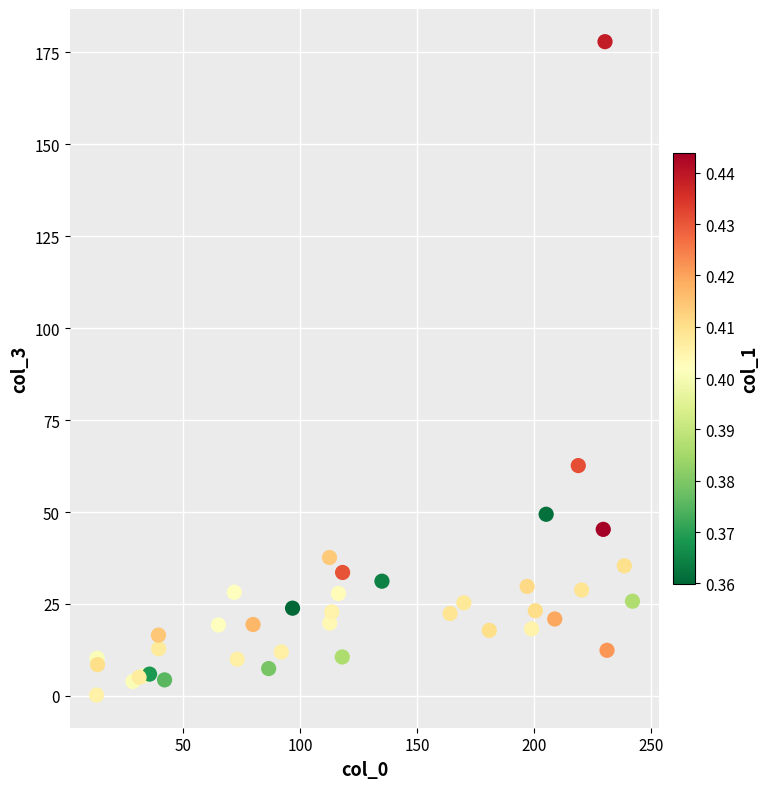

What Y value in the scatter plot is closest to 89?

62.6